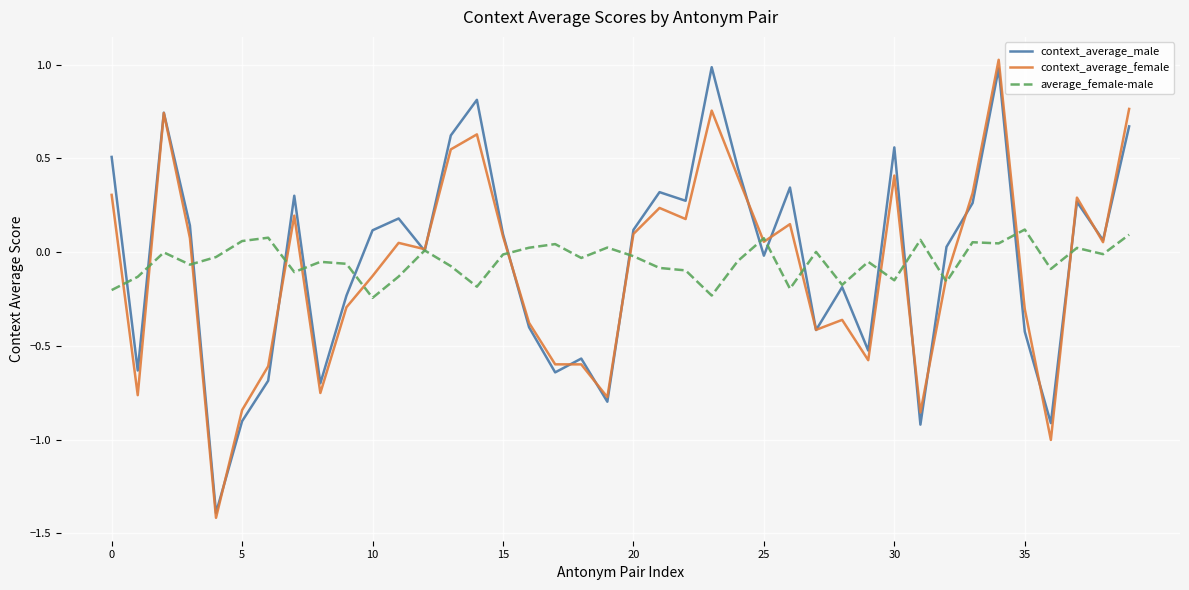

What is the maximum value for context_average_male?

1.0